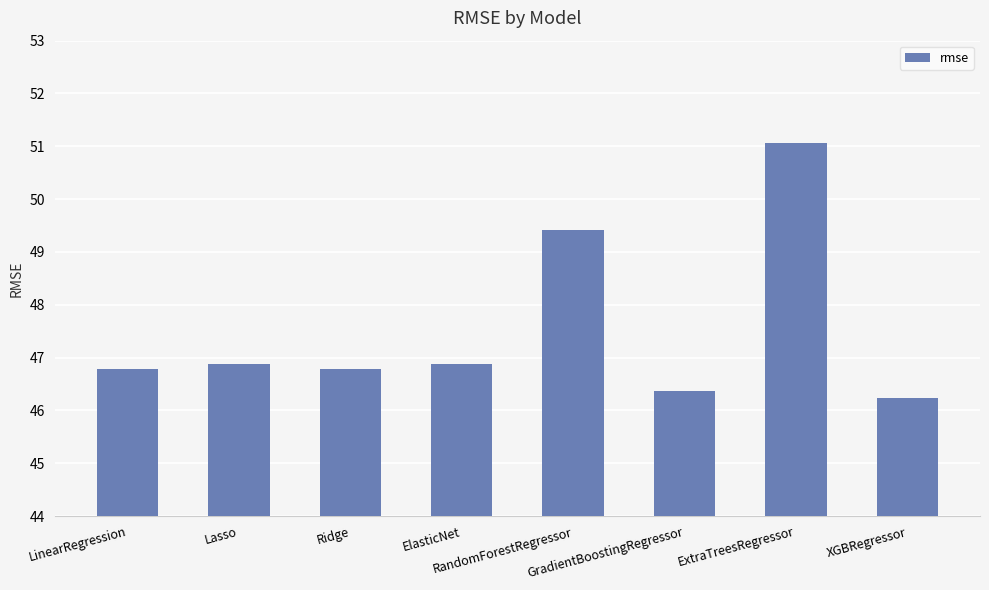

Reading right to left, list all the values displayed in this chart.

XGBRegressor=46.2	ExtraTreesRegressor=51.1	GradientBoostingRegressor=46.4	RandomForestRegressor=49.4	ElasticNet=46.9	Ridge=46.8	Lasso=46.9	LinearRegression=46.8